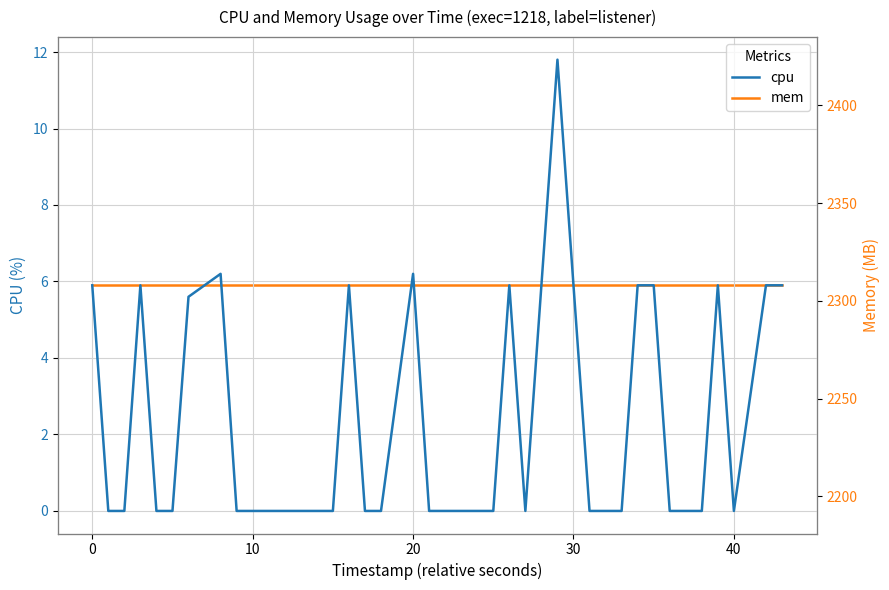

True or false: cpu and mem intersect in this chart.

False